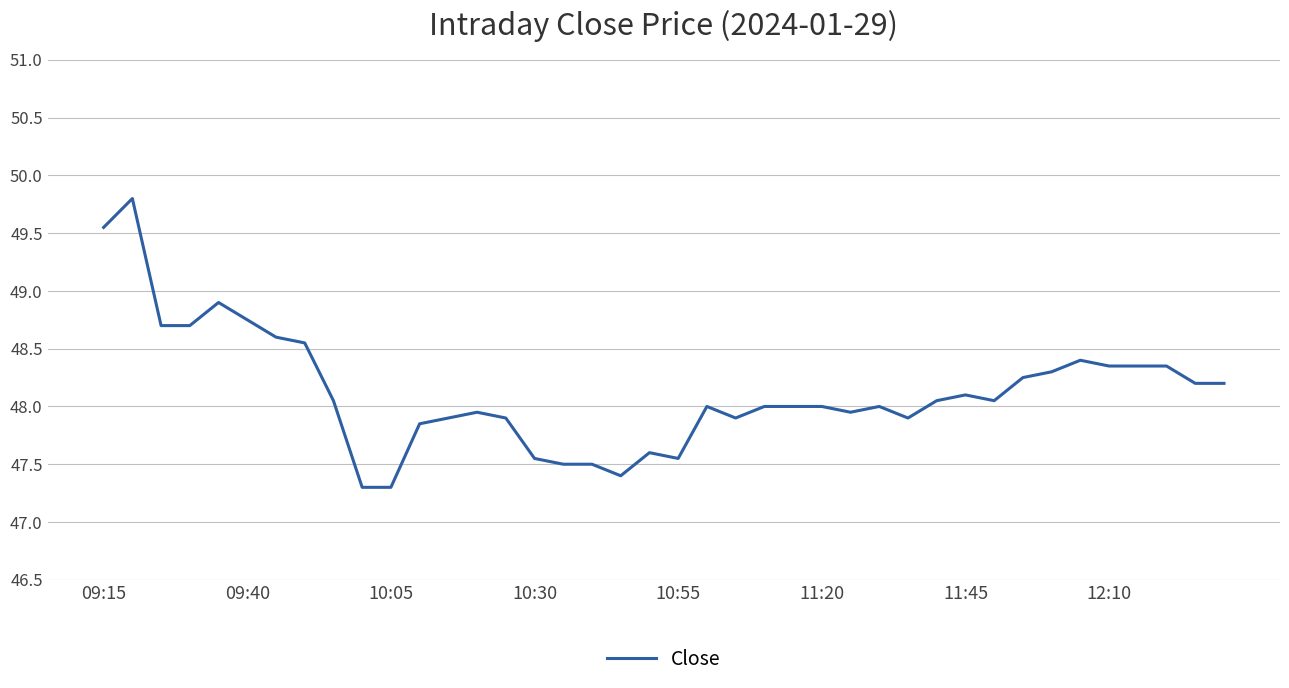

What is the maximum value shown in the chart?

49.8